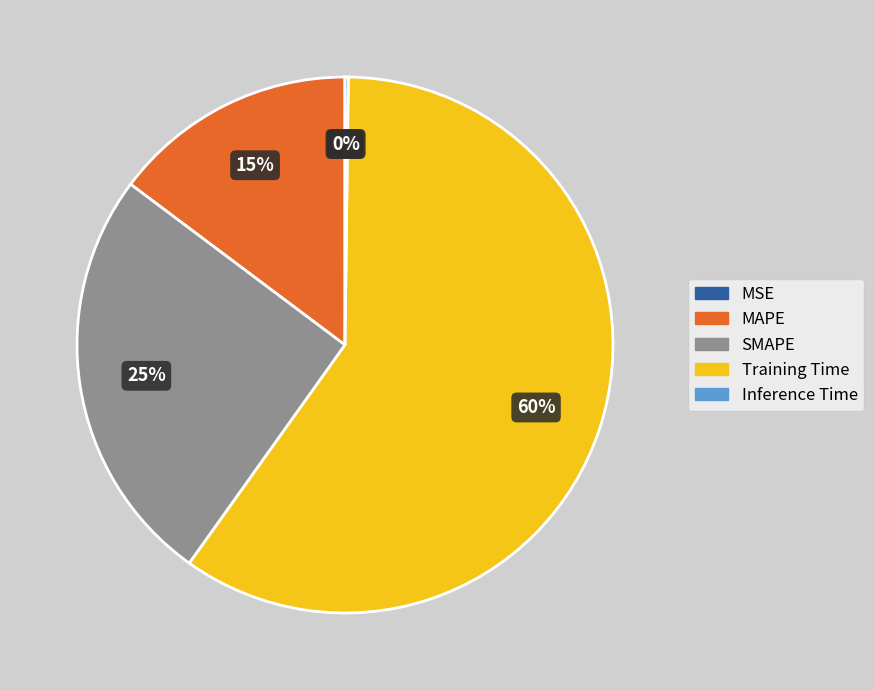

Which slice represents more than half of the pie?

Training Time